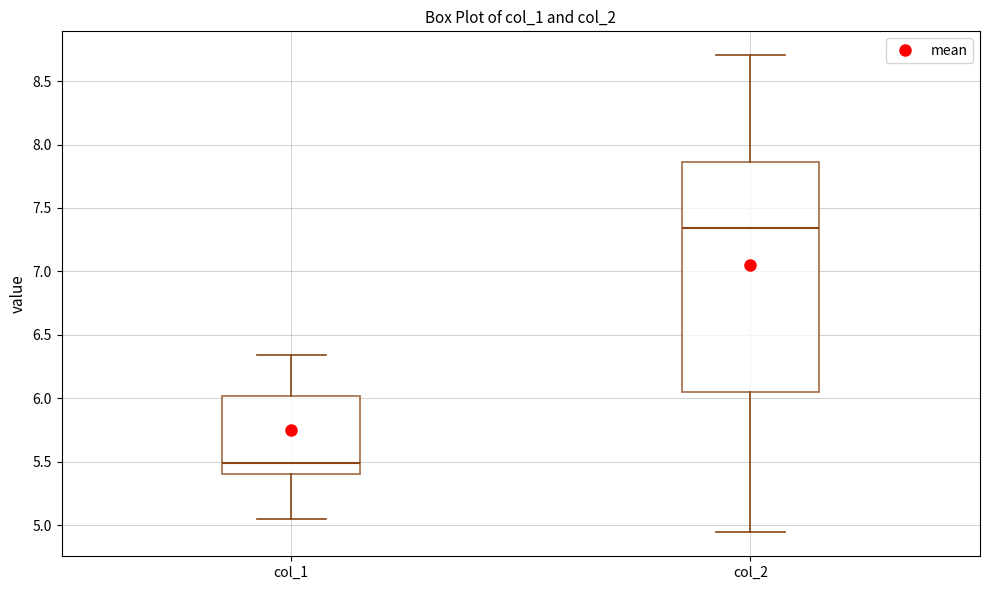

Where does the lower whisker of the box for col_2 end on the y-axis? The values are not printed on the chart, so give them approximately, as read against the axis.

4.95